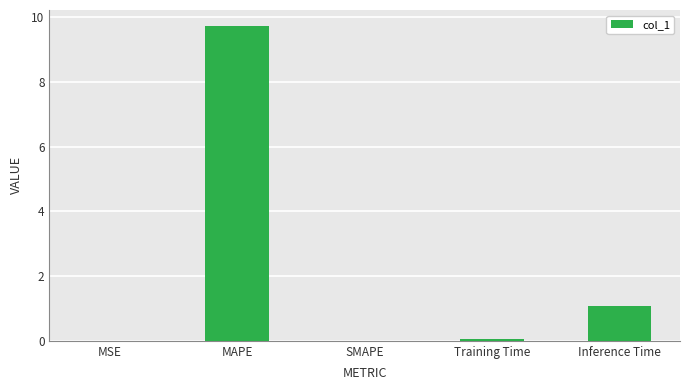

The value at Inference Time is 1.1. True or false?

True